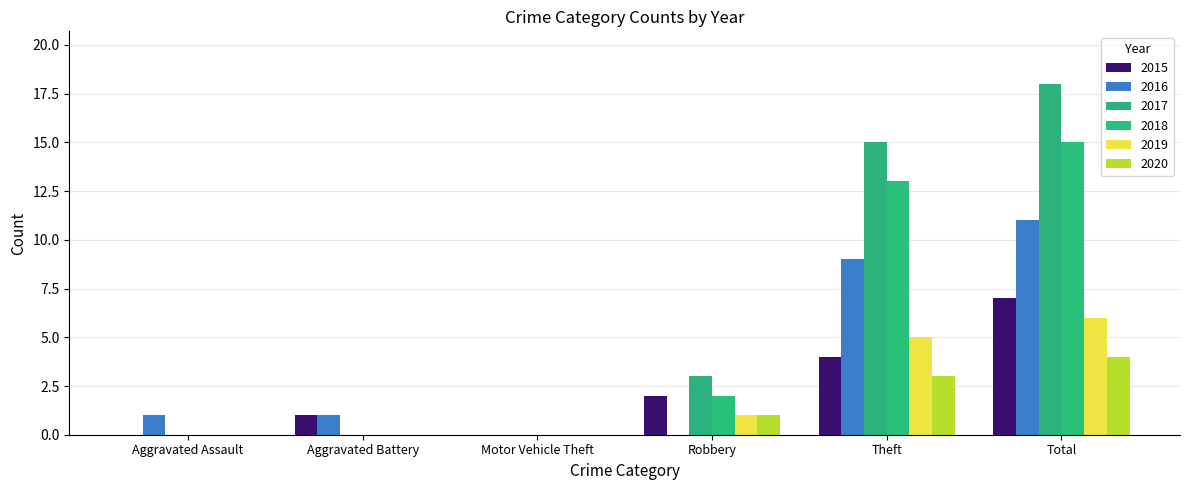

At which category is the sum across all series the highest?

Total